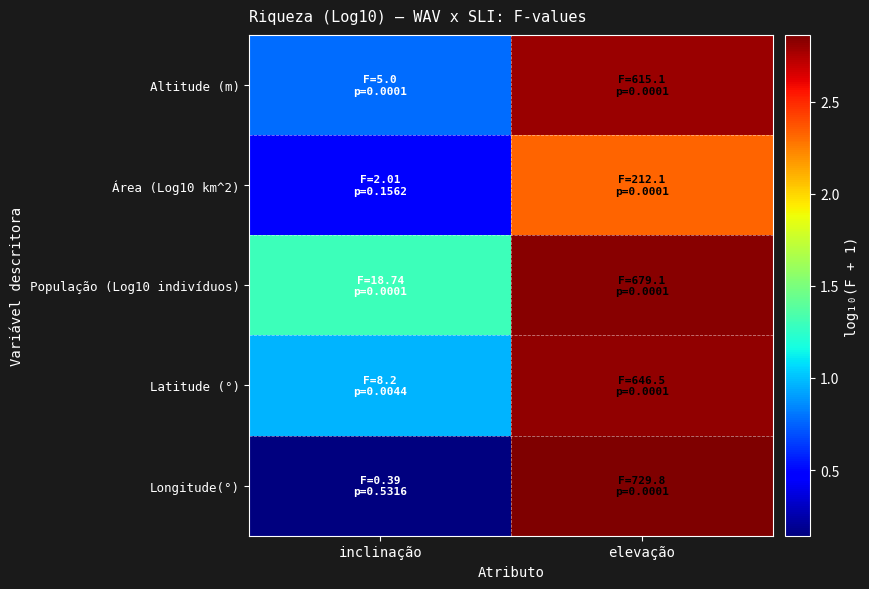

Rank the series by their maximum value, from highest to lowest.

Longitude(°), População (Log10 indivíduos), Latitude (°), Altitude (m), Área (Log10 km^2)